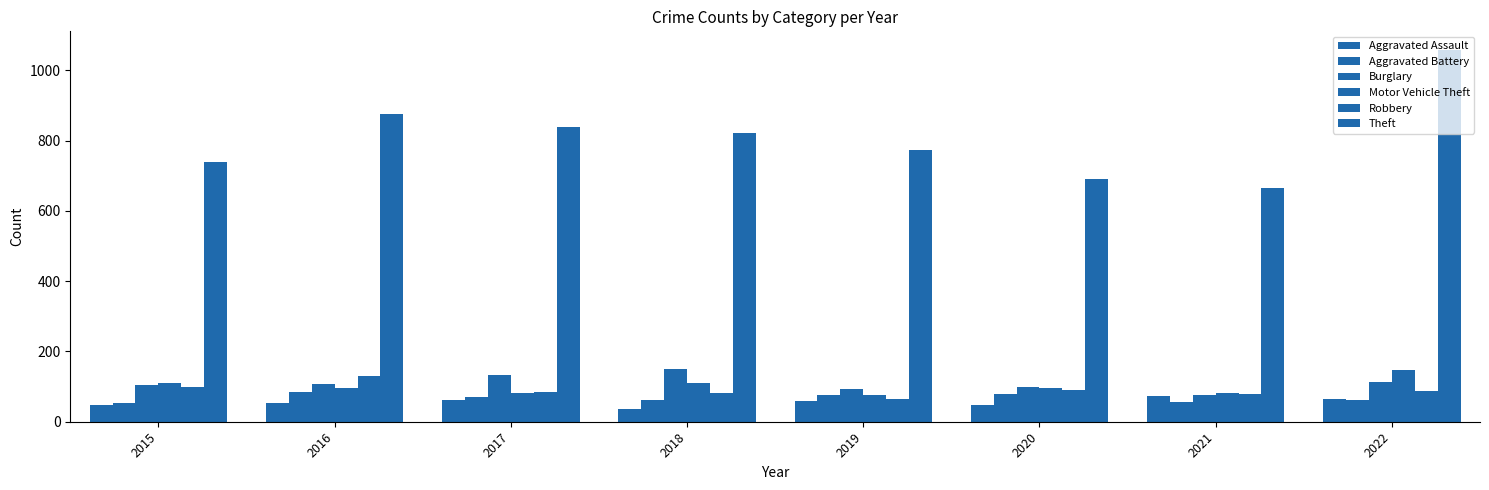

What is the value of the Theft bar at the 1st from the left?

740